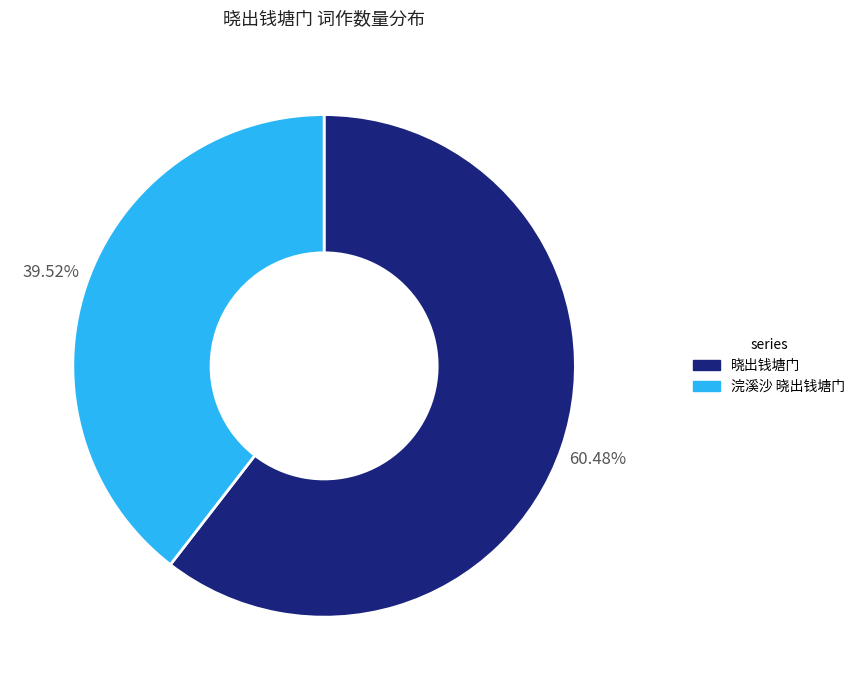

Which category has the biggest portion of the pie?

晓出钱塘门